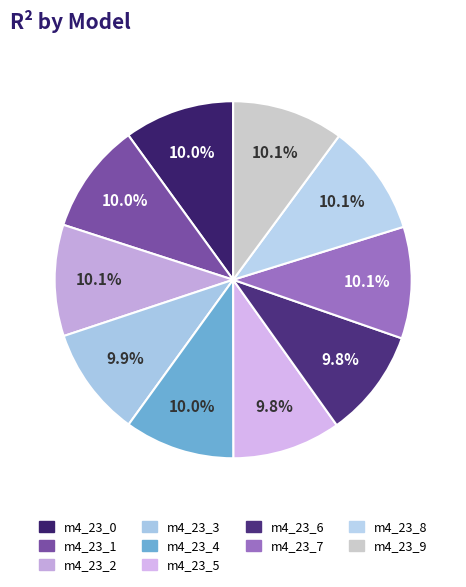

How many segments does this pie chart have?

10